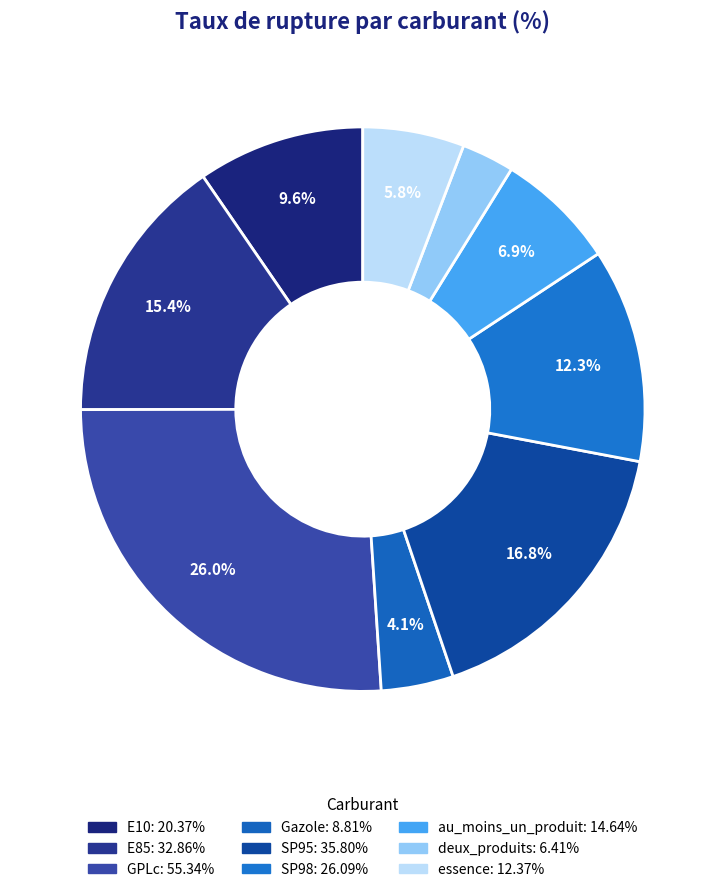

Combined, what portion of the pie is essence and Gazole?

10.0%